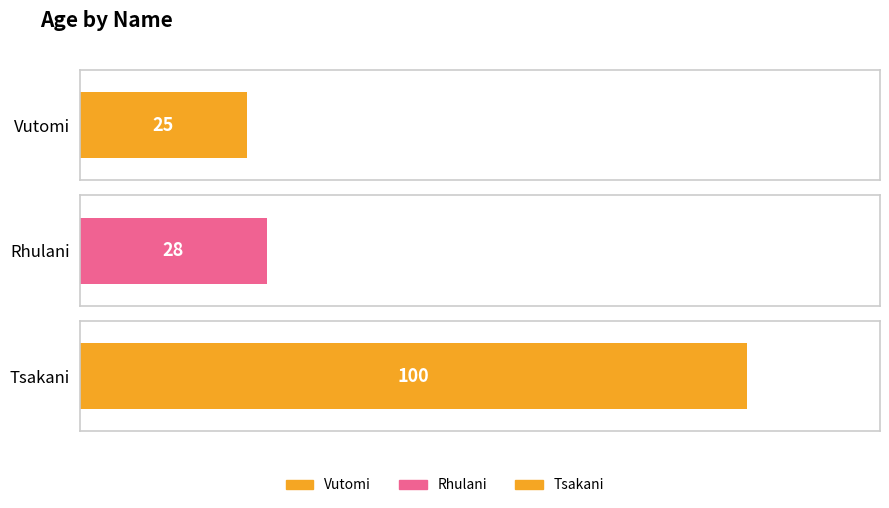

Which label corresponds to the largest value in the chart?

Tsakani